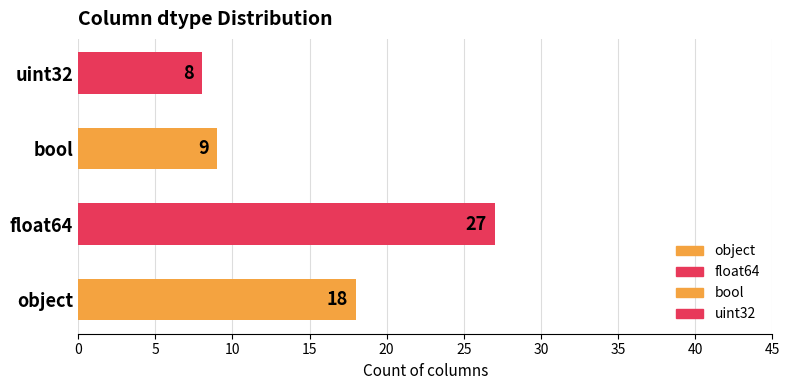

At which category does the chart reach its peak across all series?

float64